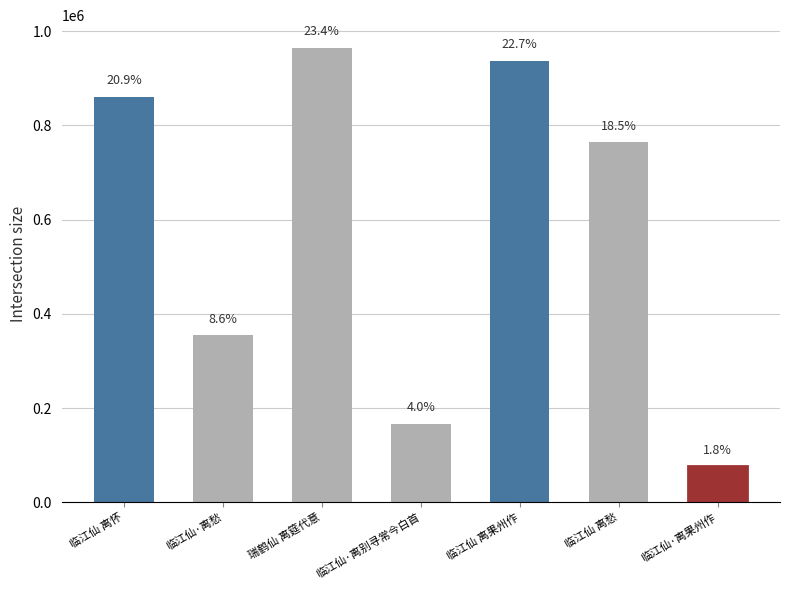

Are the bars horizontal?

No